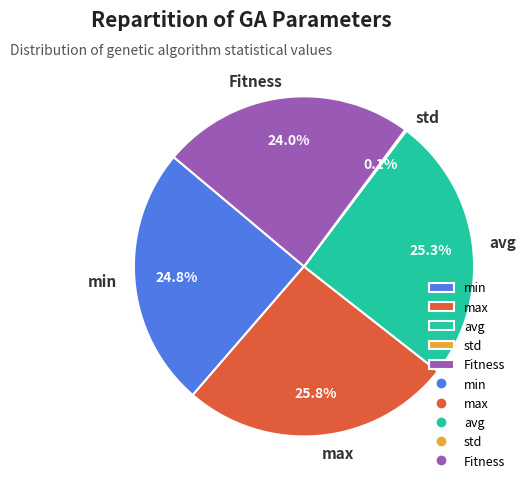

Does any single category account for the majority?

No